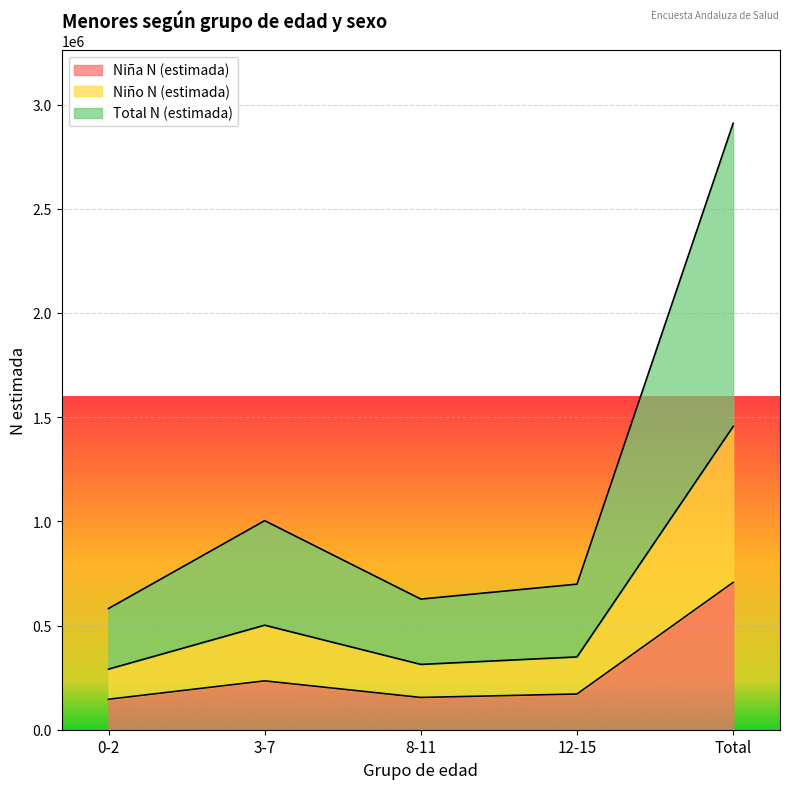

What is the spread (max minus min) of values at 3-7?

768677